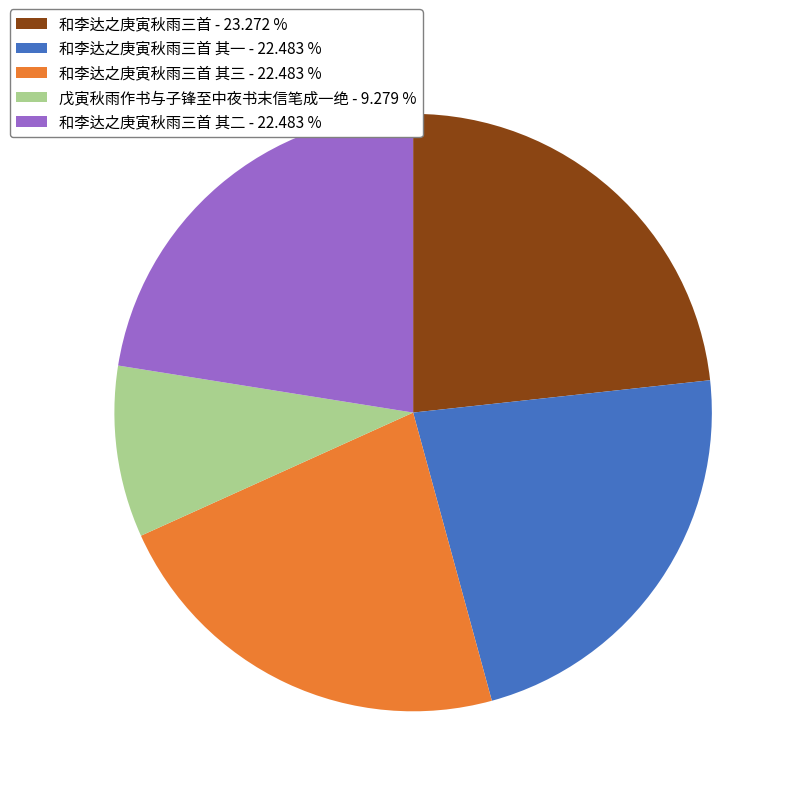

Between 戊寅秋雨作书与子锋至中夜书末信笔成一绝 - 9.279 % and 和李达之庚寅秋雨三首 其二 - 22.483 %, which is larger?

和李达之庚寅秋雨三首 其二 - 22.483 %